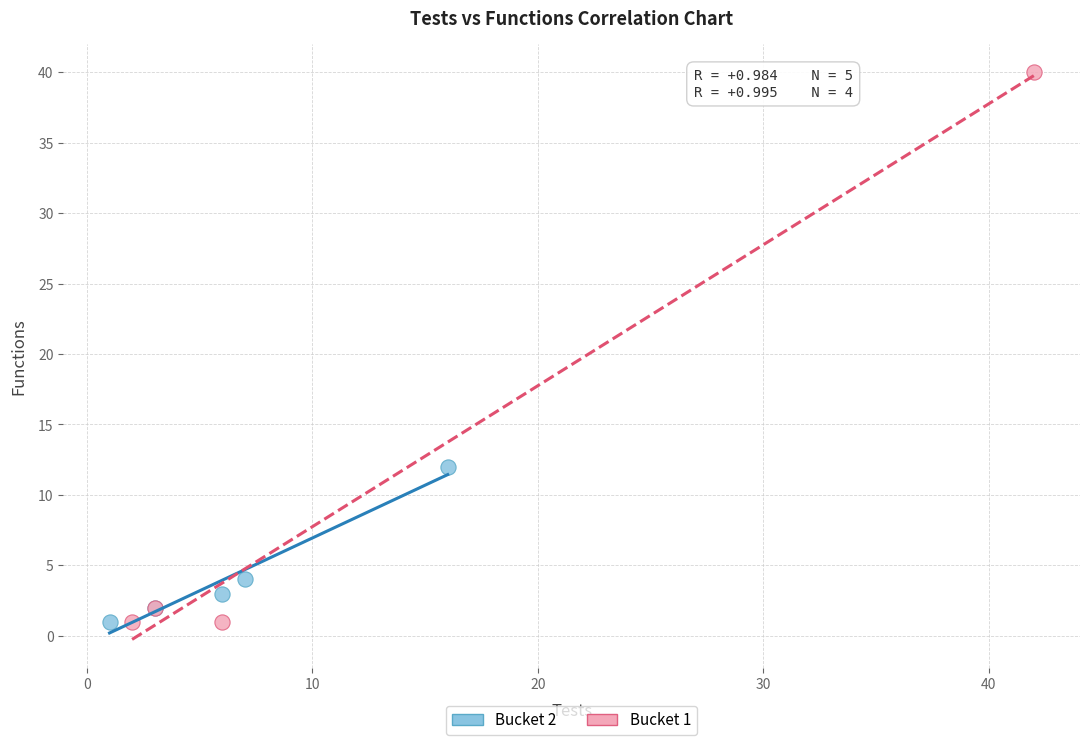

What are all the series names shown in the legend?

Bucket 2, Bucket 1